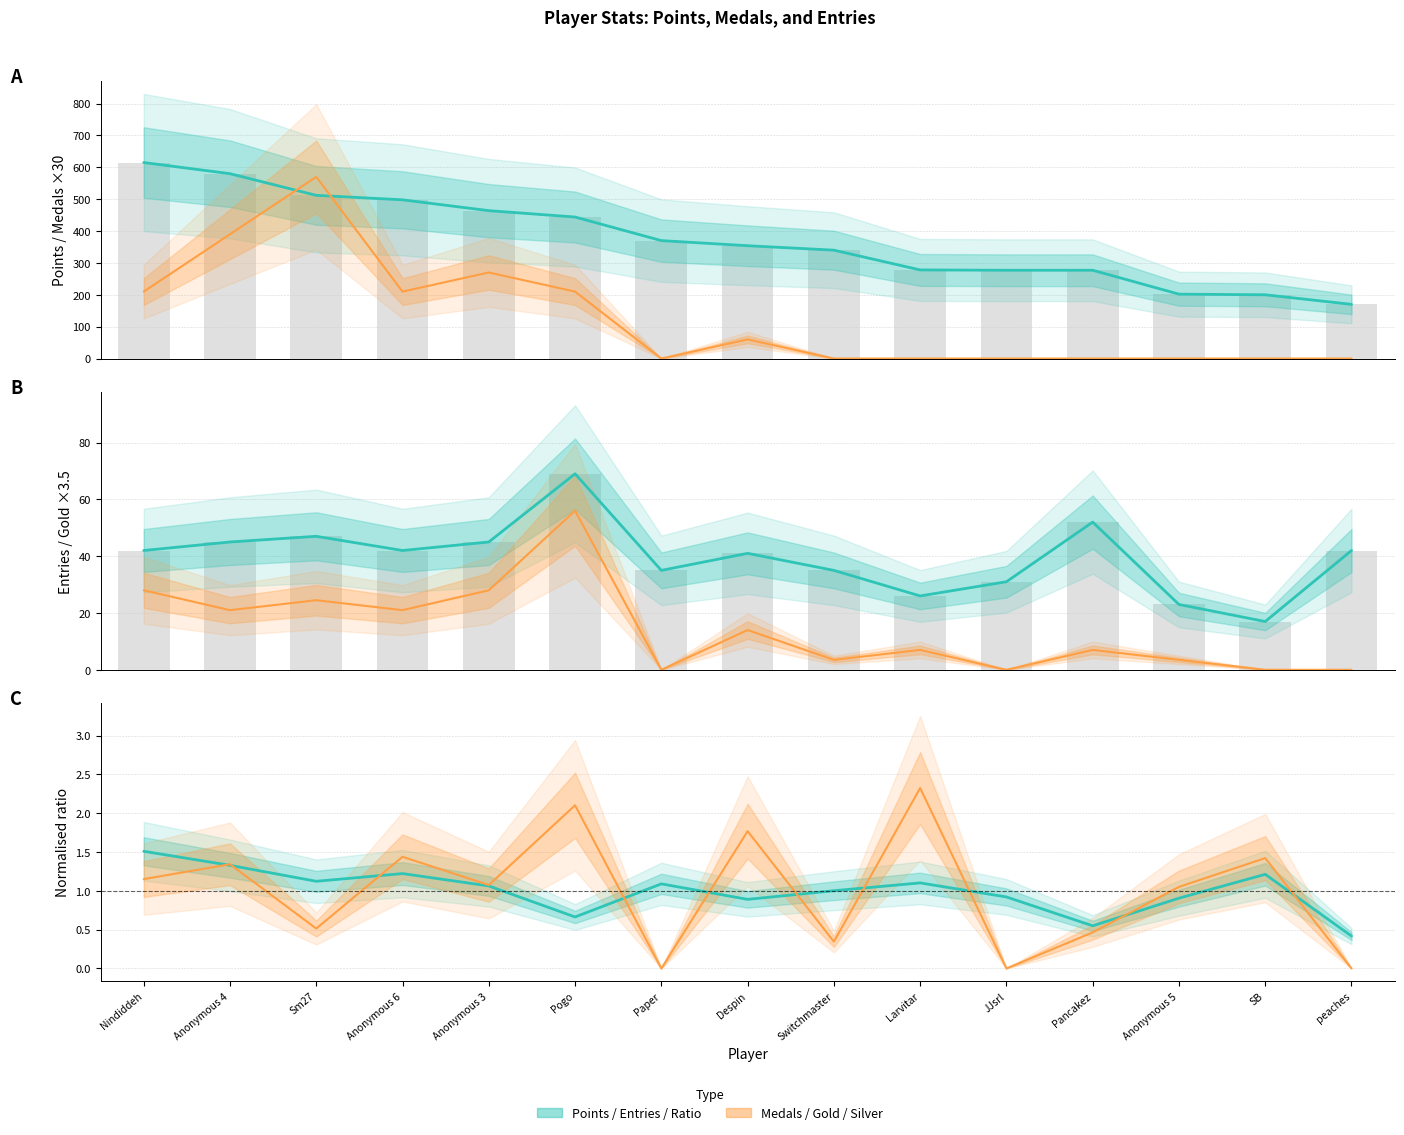

Between peaches and Anonymous 6, which is larger?

Anonymous 6